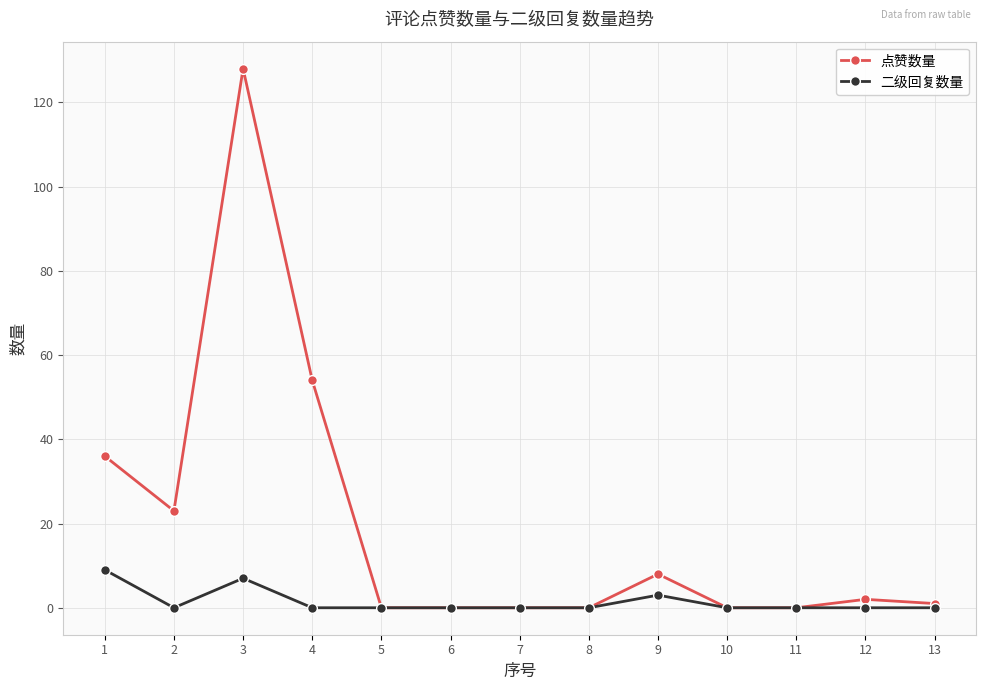

Read the 点赞数量 value at 4, to the nearest 50.

50